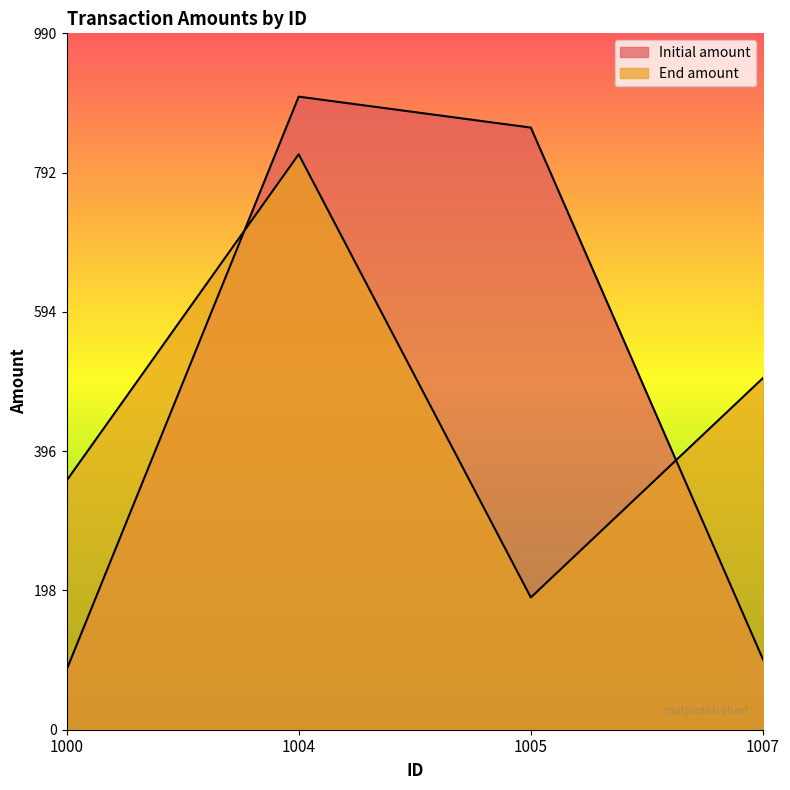

How many lines are shown in the chart?

2